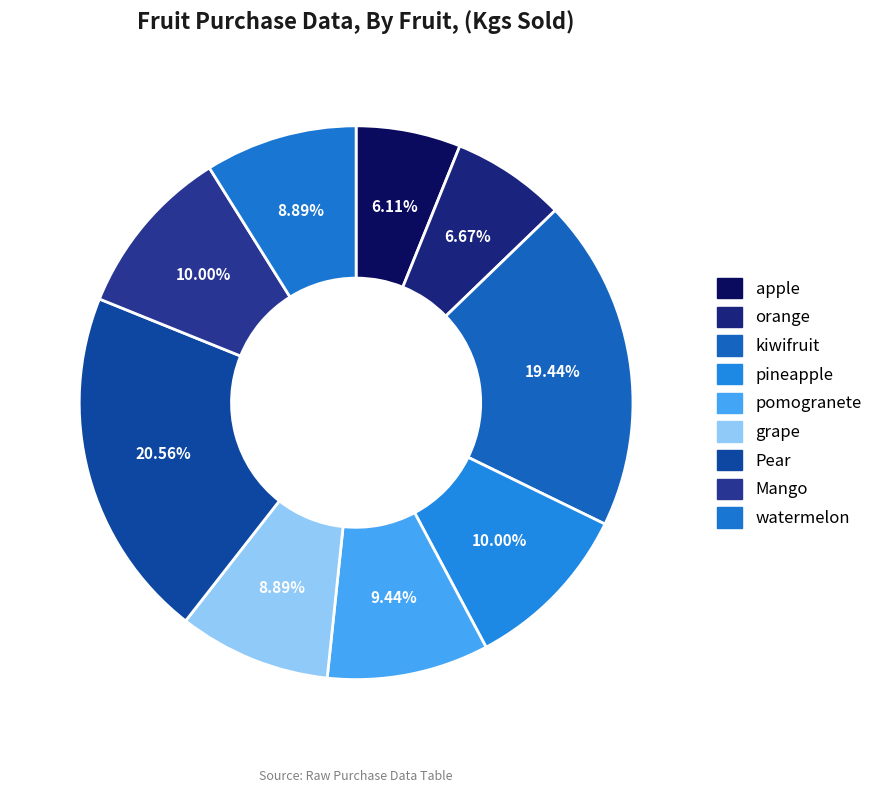

What percentage is NOT represented by kiwifruit?

80.6%